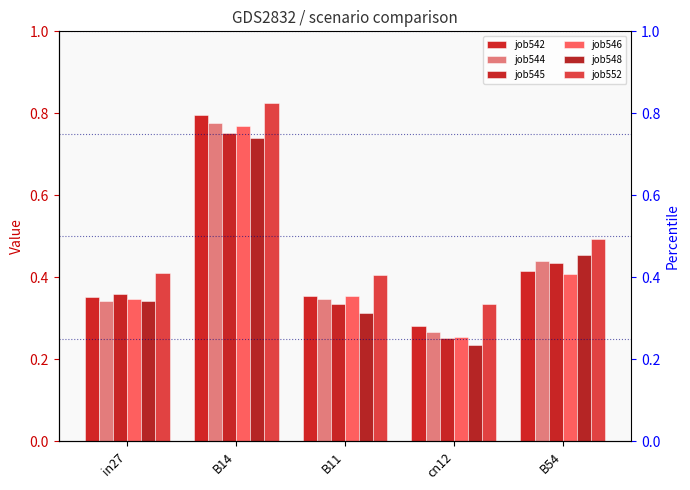

Which series has the largest total across all categories?

job552